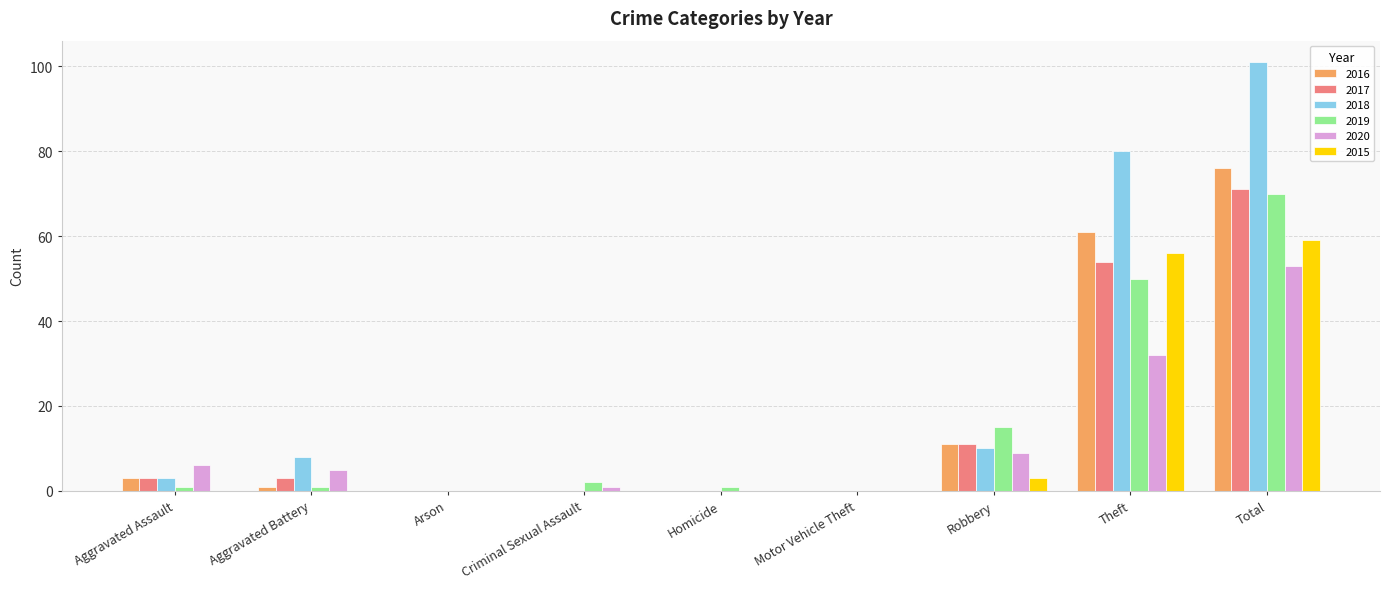

Reading left to right, what are all the values shown in this chart?

2016: Aggravated Assault=3	Aggravated Battery=1	Arson=0	Criminal Sexual Assault=0	Homicide=0	Motor Vehicle Theft=0	Robbery=11	Theft=61	Total=76
2017: Aggravated Assault=3	Aggravated Battery=3	Arson=0	Criminal Sexual Assault=0	Homicide=0	Motor Vehicle Theft=0	Robbery=11	Theft=54	Total=71
2018: Aggravated Assault=3	Aggravated Battery=8	Arson=0	Criminal Sexual Assault=0	Homicide=0	Motor Vehicle Theft=0	Robbery=10	Theft=80	Total=101
2019: Aggravated Assault=1	Aggravated Battery=1	Arson=0	Criminal Sexual Assault=2	Homicide=1	Motor Vehicle Theft=0	Robbery=15	Theft=50	Total=70
2020: Aggravated Assault=6	Aggravated Battery=5	Arson=0	Criminal Sexual Assault=1	Homicide=0	Motor Vehicle Theft=0	Robbery=9	Theft=32	Total=53
2015: Aggravated Assault=0	Aggravated Battery=0	Arson=0	Criminal Sexual Assault=0	Homicide=0	Motor Vehicle Theft=0	Robbery=3	Theft=56	Total=59